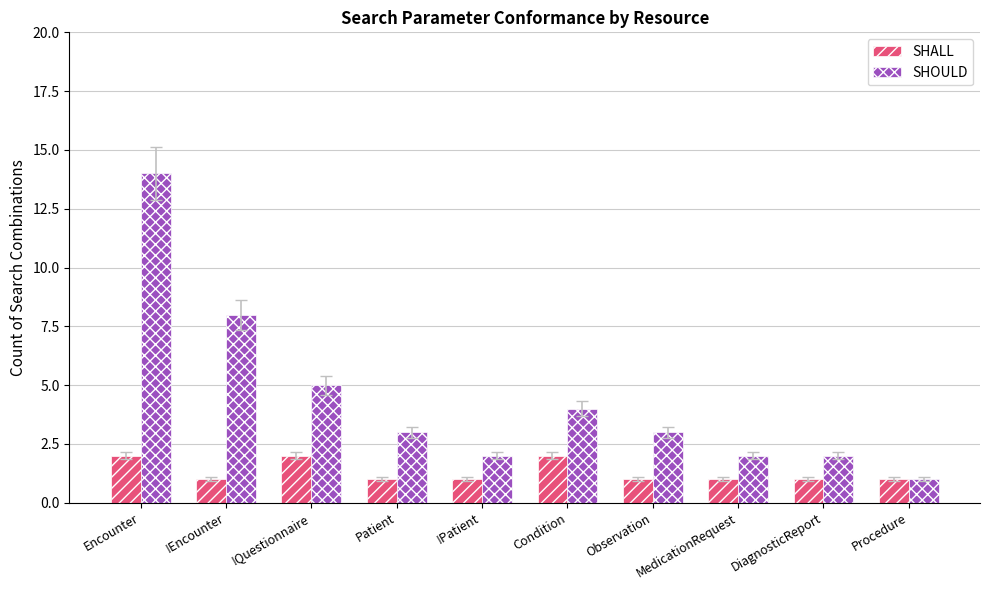

Where does the SHOULD series first go above 3?

Encounter